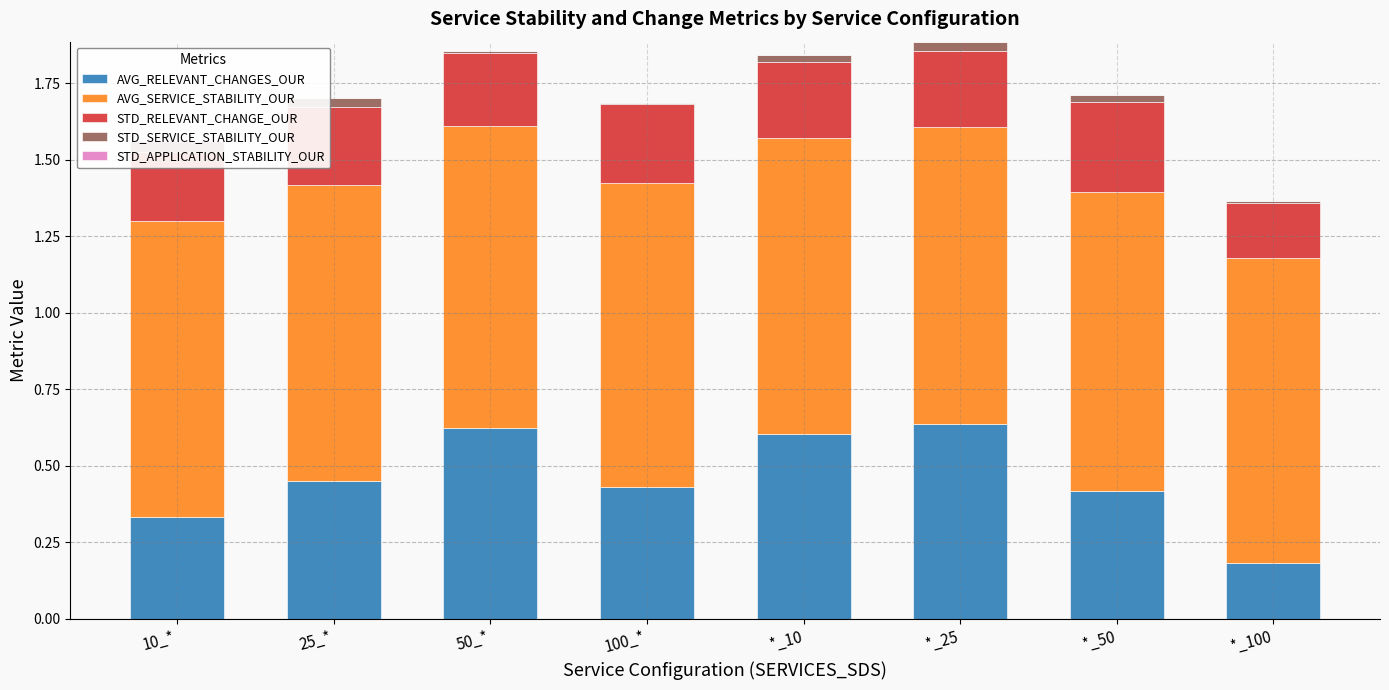

Which series has the widest spread of values?

AVG_RELEVANT_CHANGES_OUR